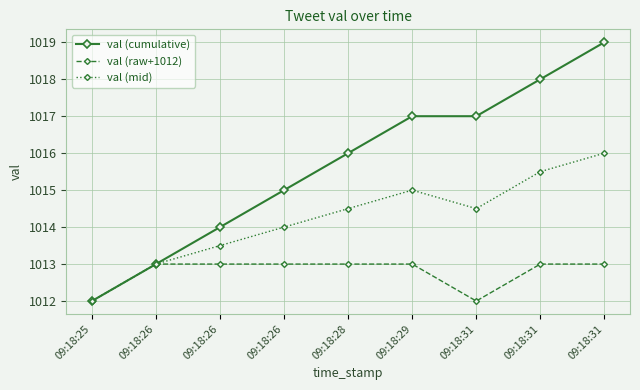

Is this an area chart (filled region under the line)?

No